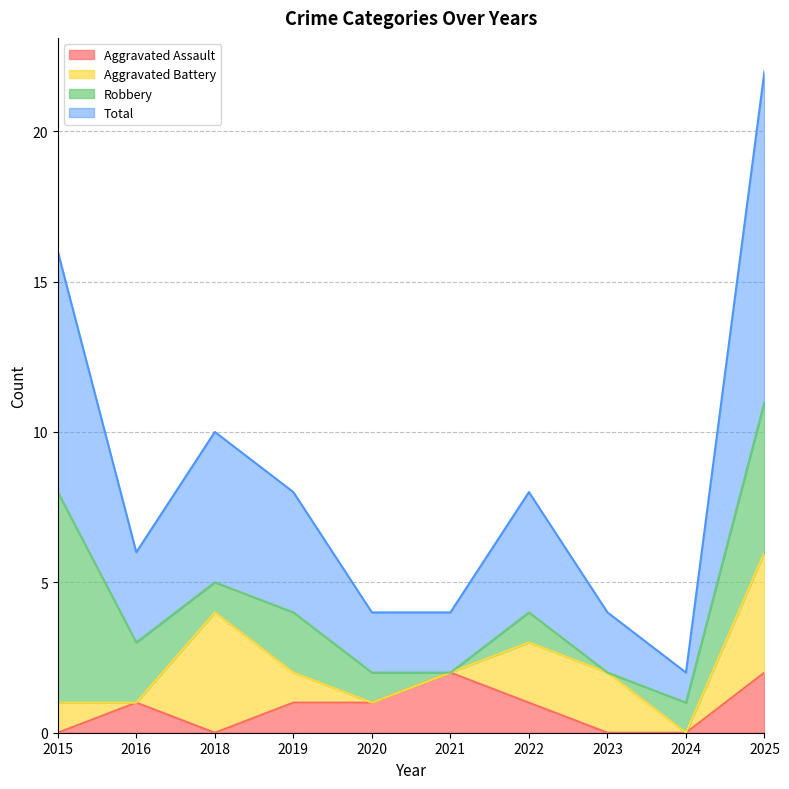

True or false: Aggravated Assault and Total intersect in this chart.

False